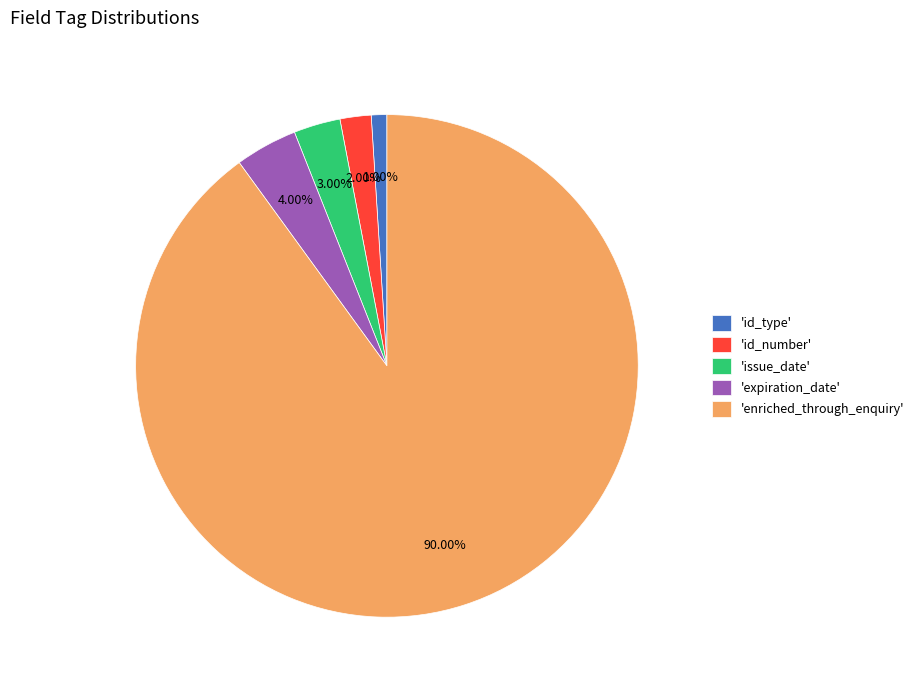

Combined, do 'expiration_date' and 'id_type' account for over 50%?

No